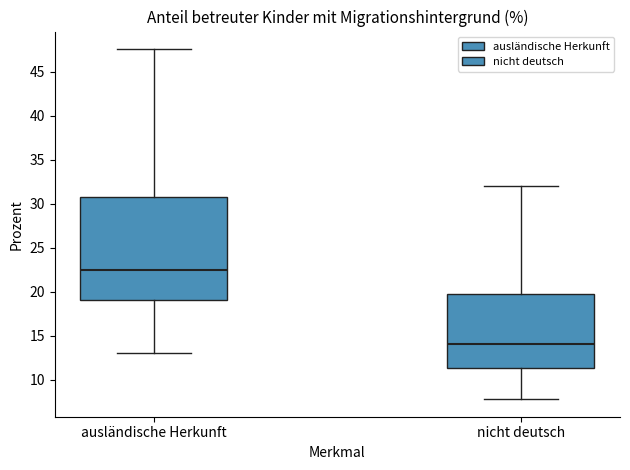

Where is the lower edge of the box for ausländische Herkunft on the y-axis? The values are not printed on the chart, so give them approximately, as read against the axis.

19.0